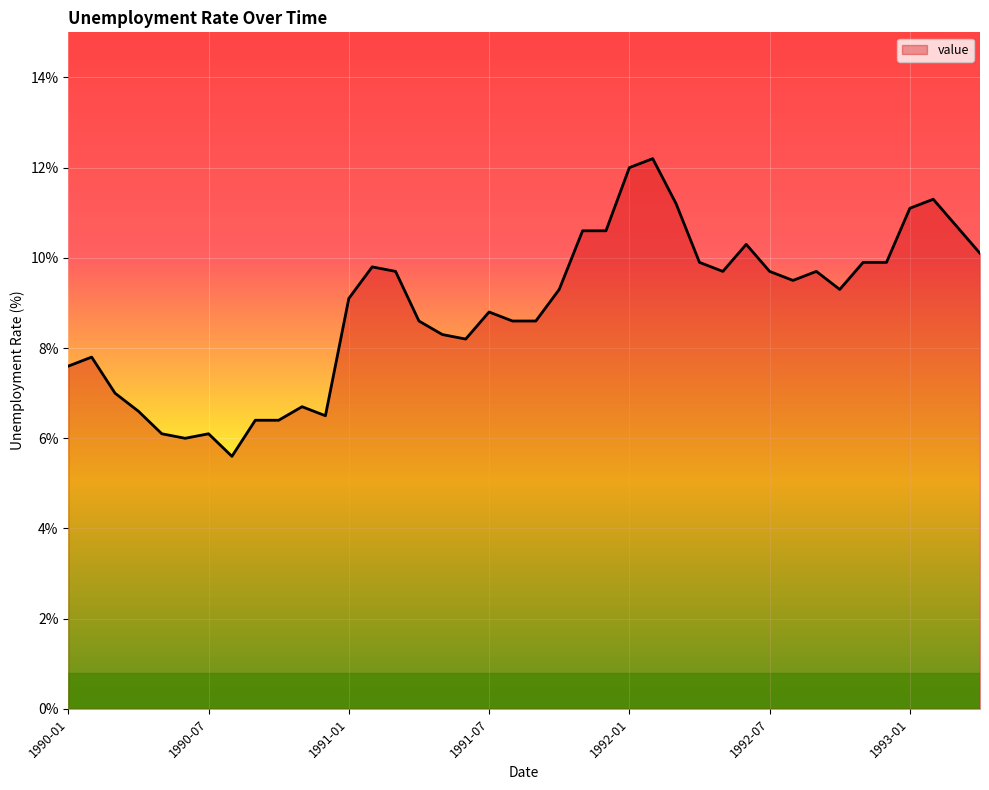

What is the difference between the maximum and minimum values?

6.6